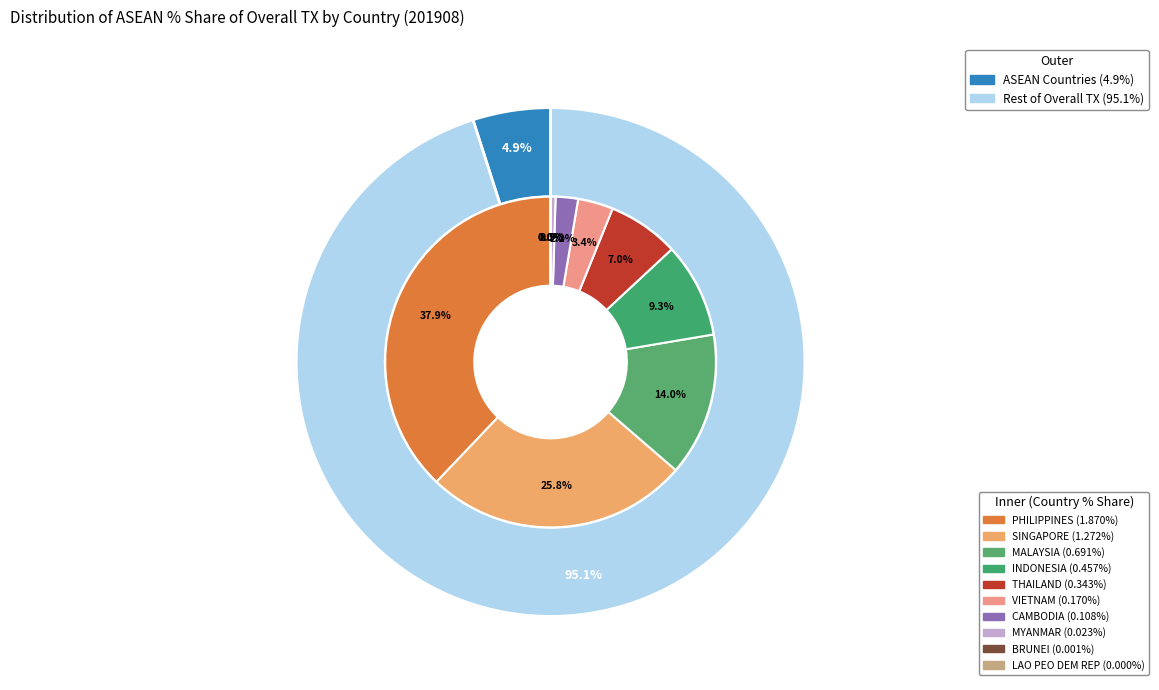

Is MALAYSIA the majority of the pie?

No